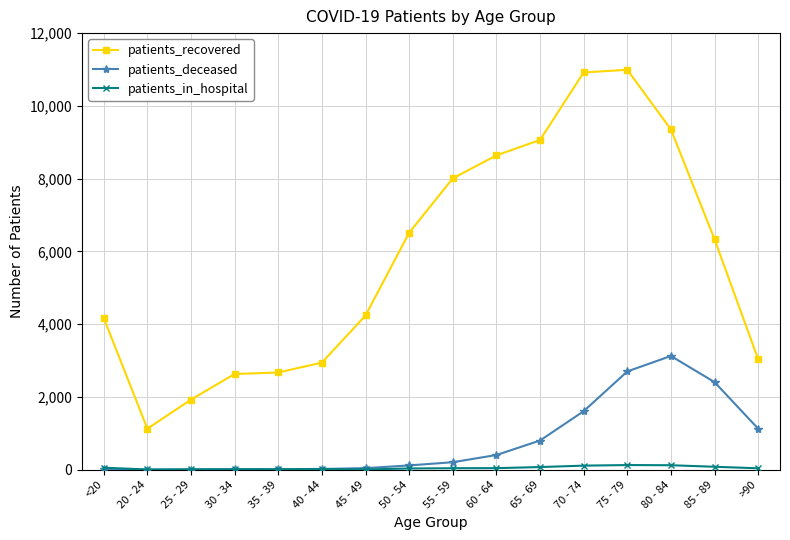

What is the approximate value of patients_recovered at 80 - 84, to the nearest 100?

9400